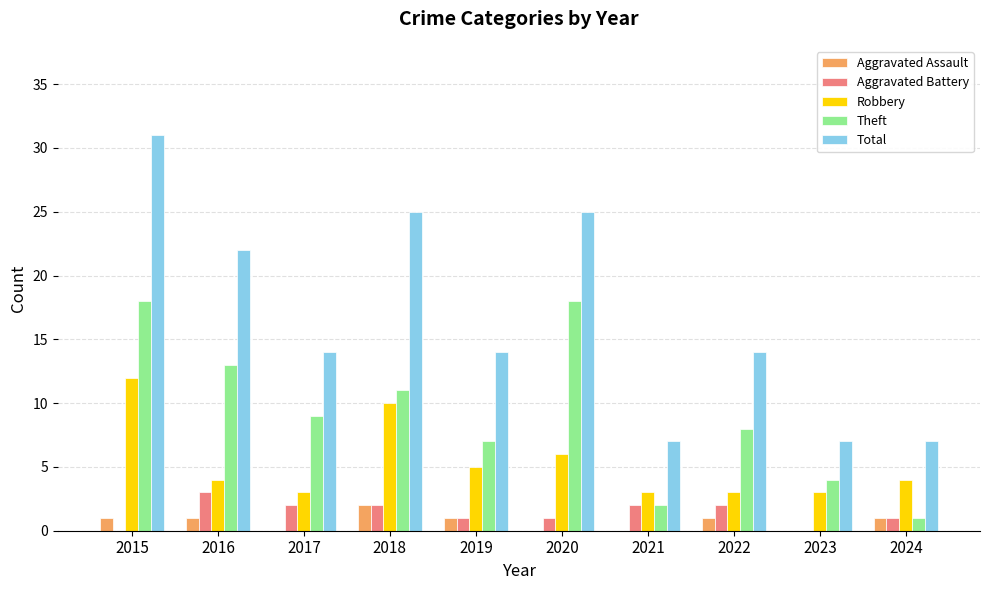

True or false: Theft has a value of 7 at 2019.

True